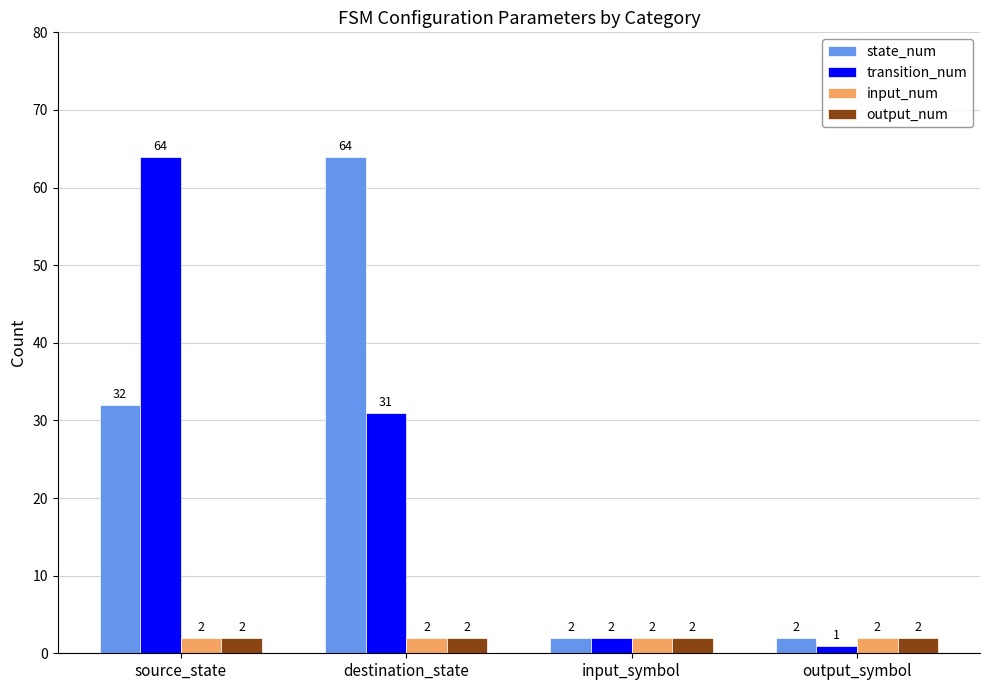

What is the label of the 3rd bar from the left?

input_symbol